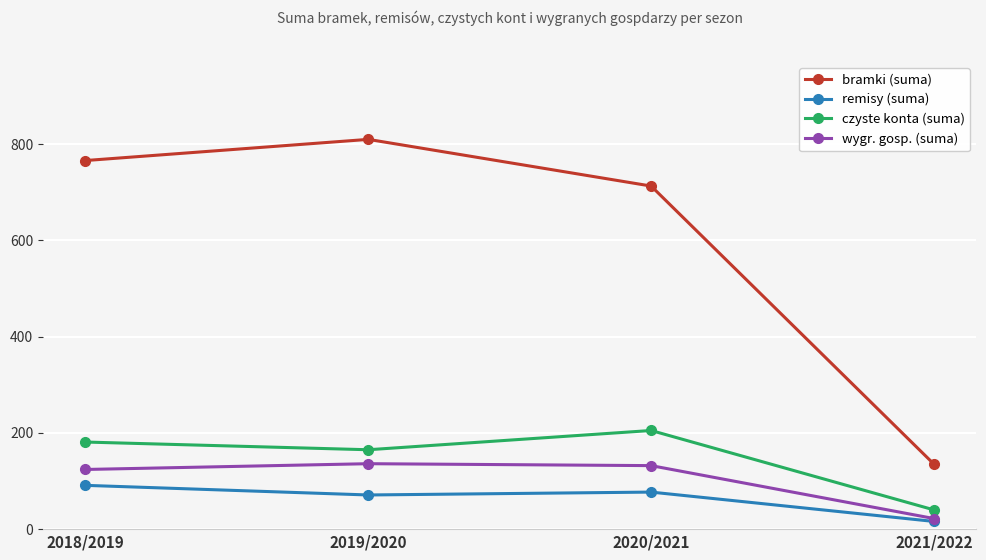

Between 2018/2019 and 2020/2021, which series saw the biggest shift?

bramki (suma)